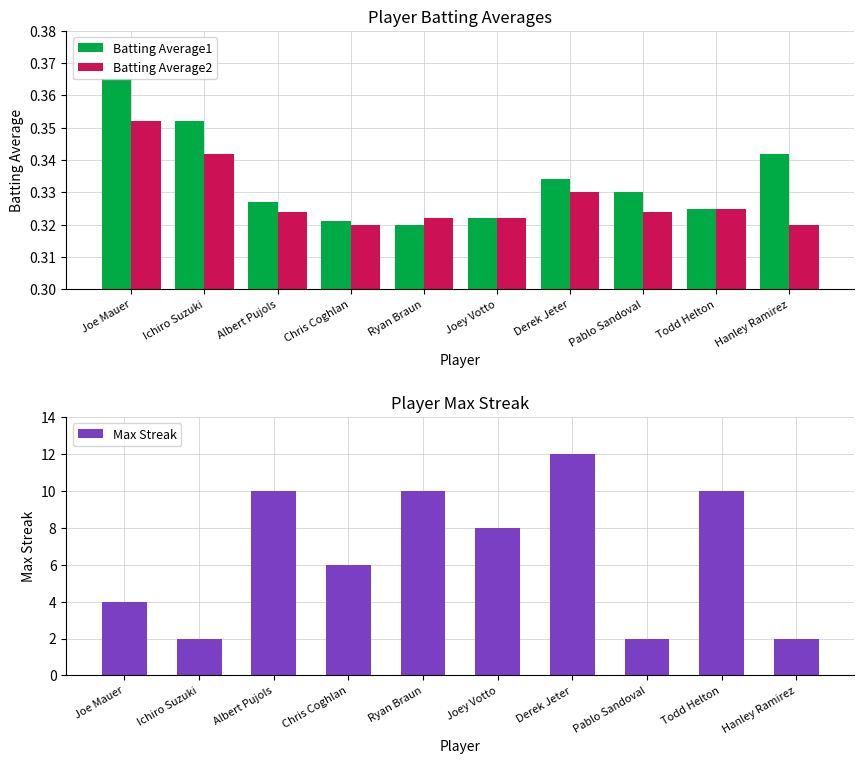

The value of Batting Average2 at Albert Pujols is 0.3. True or false?

True